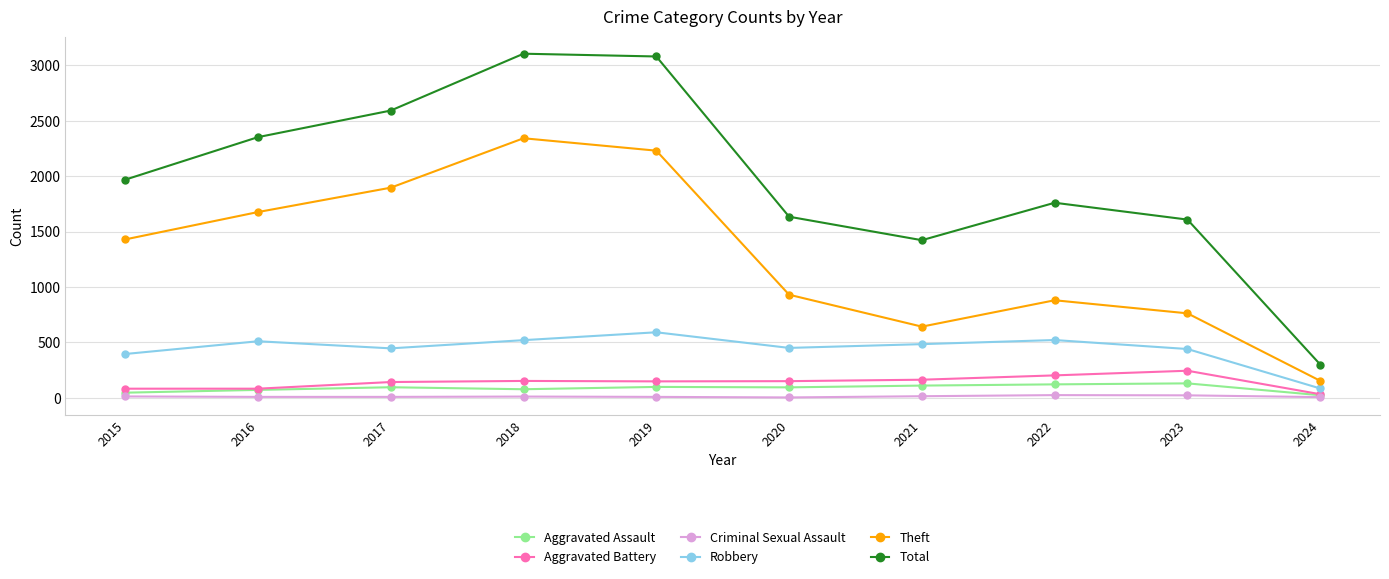

How many lines are shown in the chart?

6